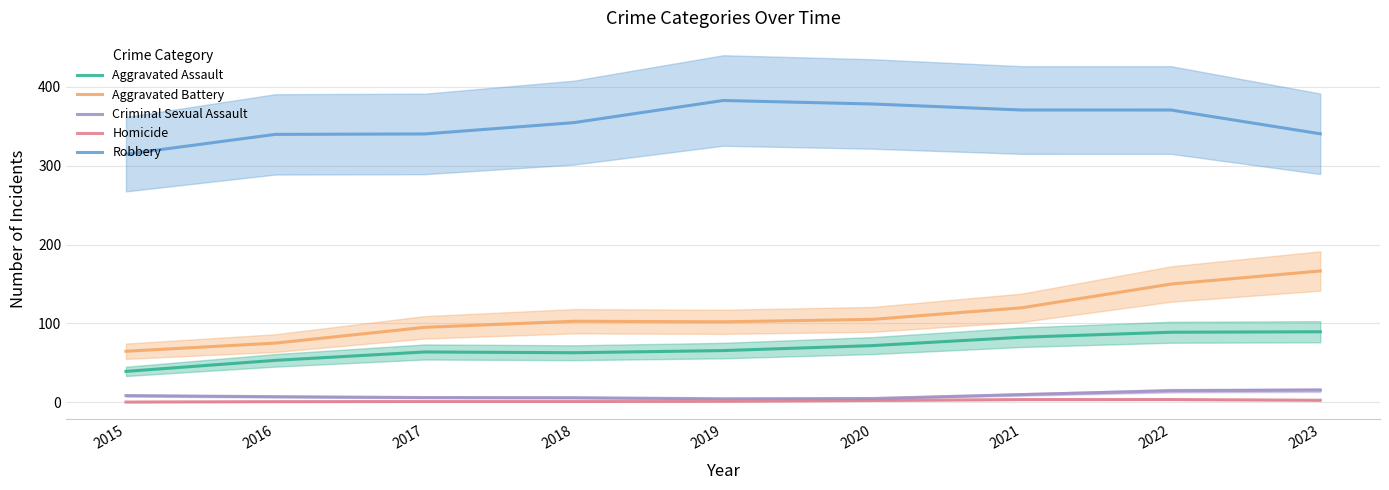

Which label corresponds to the largest value in the chart?

2019